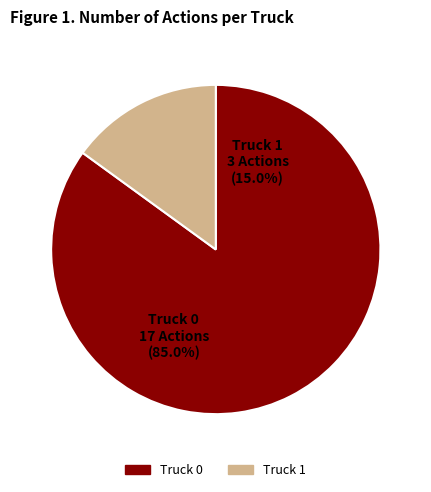

Is it true that Truck 1 is 15% of the pie?

True